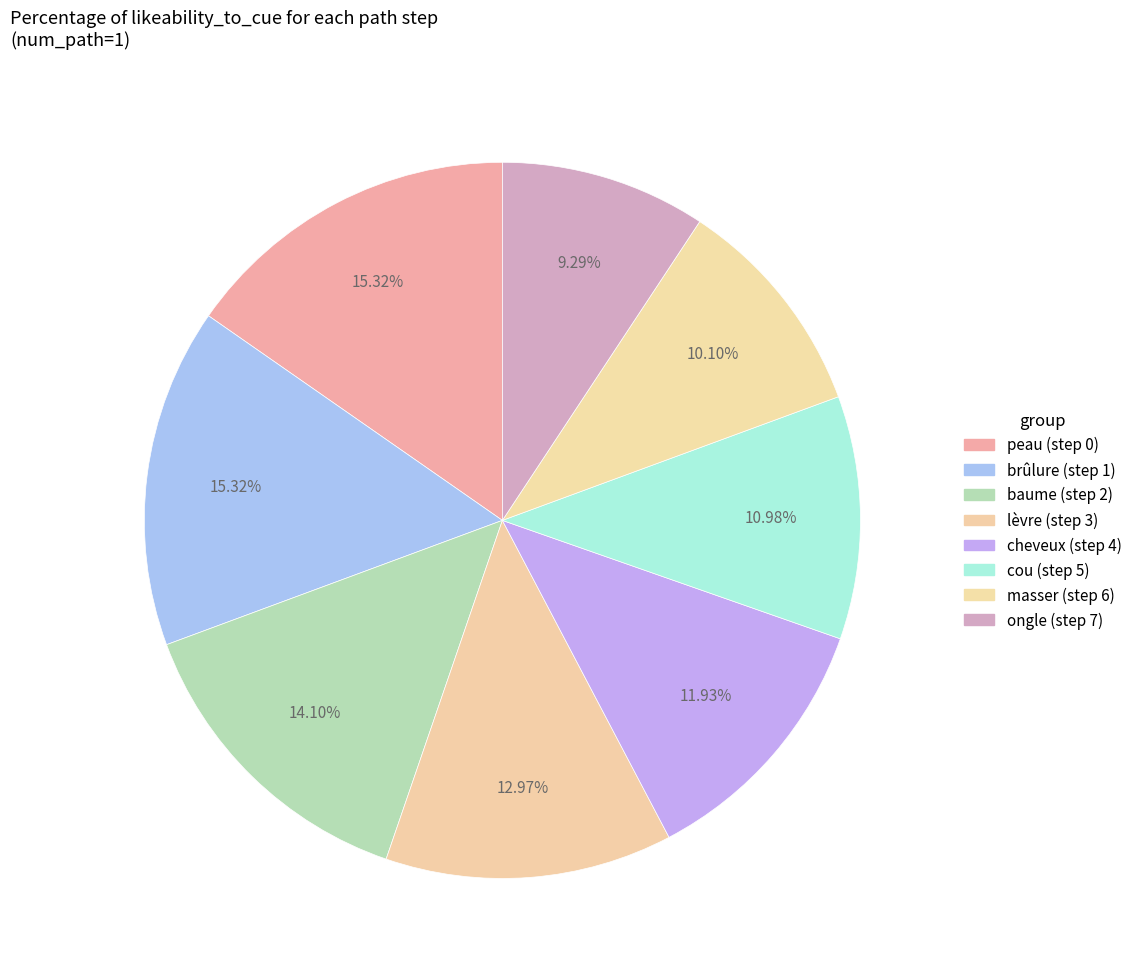

Count the number of slices in the pie.

8